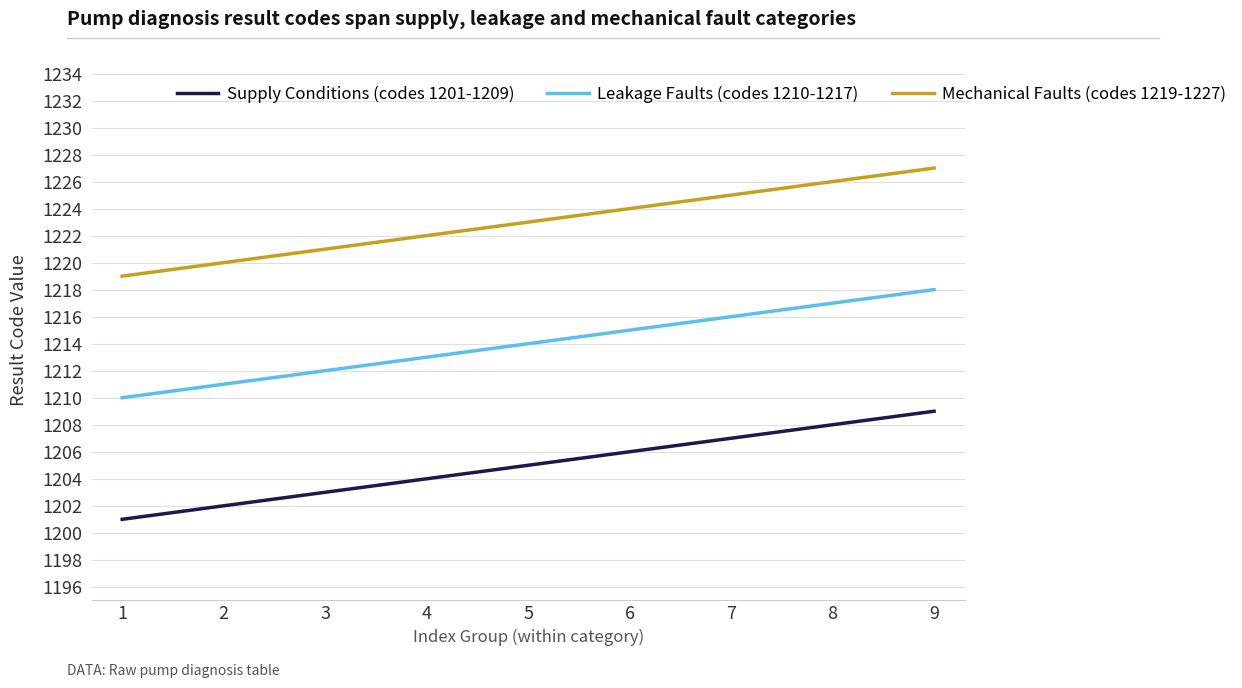

Reading right to left, transcribe all the data shown in this chart.

Supply Conditions (codes 1201-1209): 1209	1208	1207	1206	1205	1204	1203	1202	1201
Leakage Faults (codes 1210-1217): 1218	1217	1216	1215	1214	1213	1212	1211	1210
Mechanical Faults (codes 1219-1227): 1227	1226	1225	1224	1223	1222	1221	1220	1219